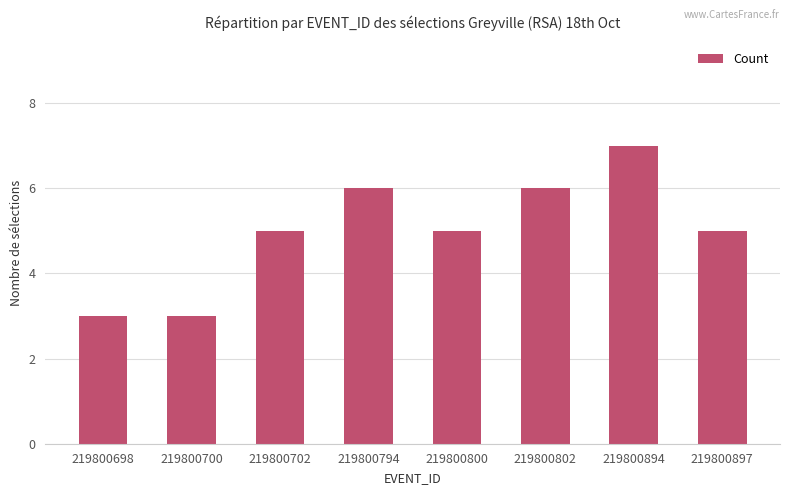

What is the smallest value displayed?

3